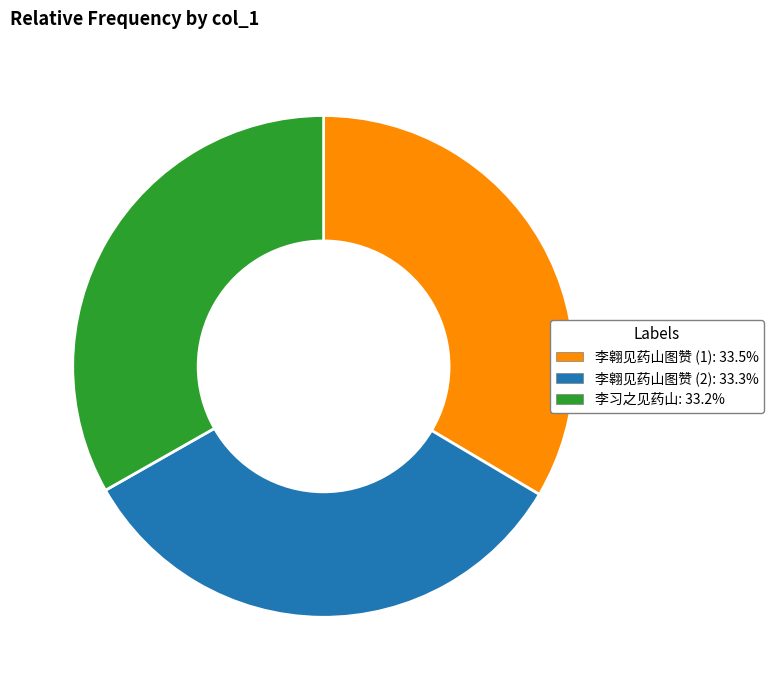

Does any single category account for the majority?

No